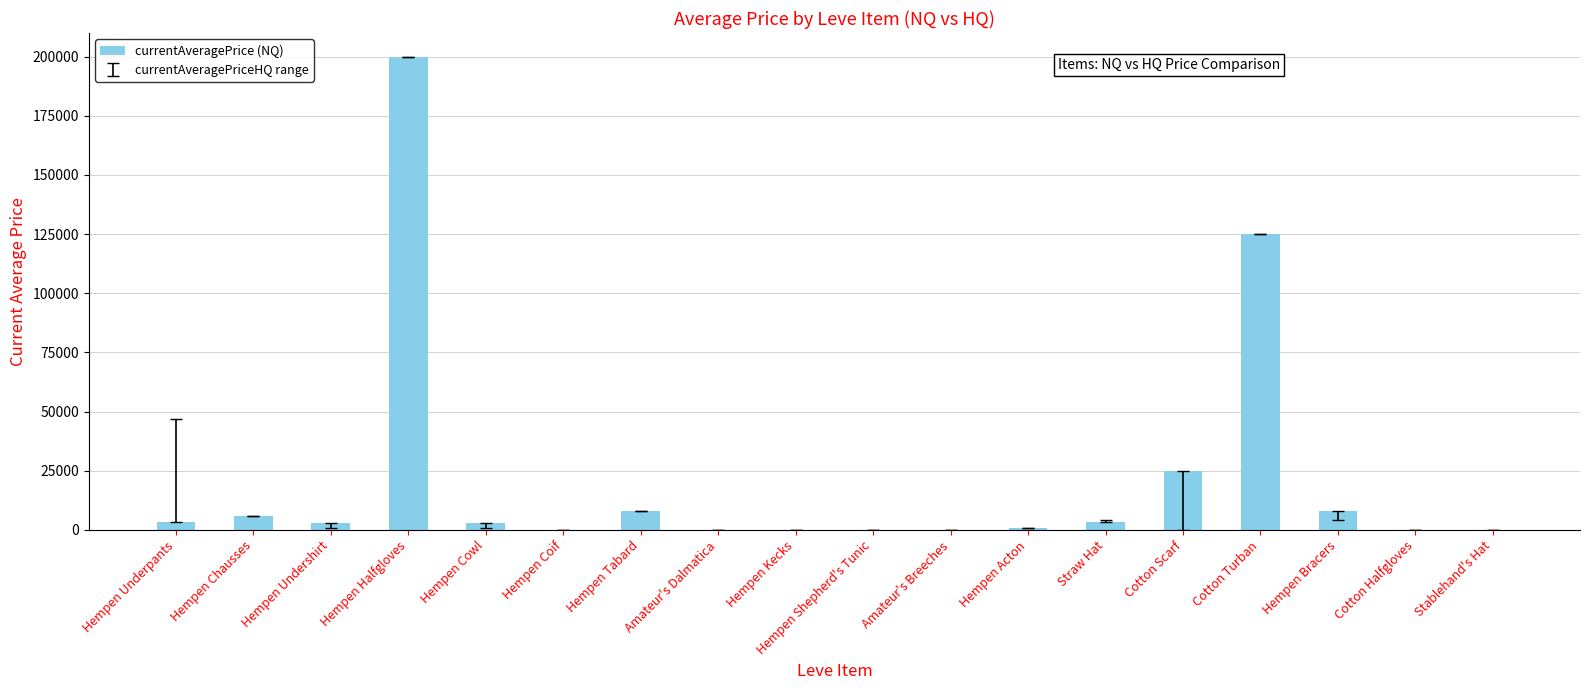

At which category does the chart reach its peak across all series?

Hempen Halfgloves